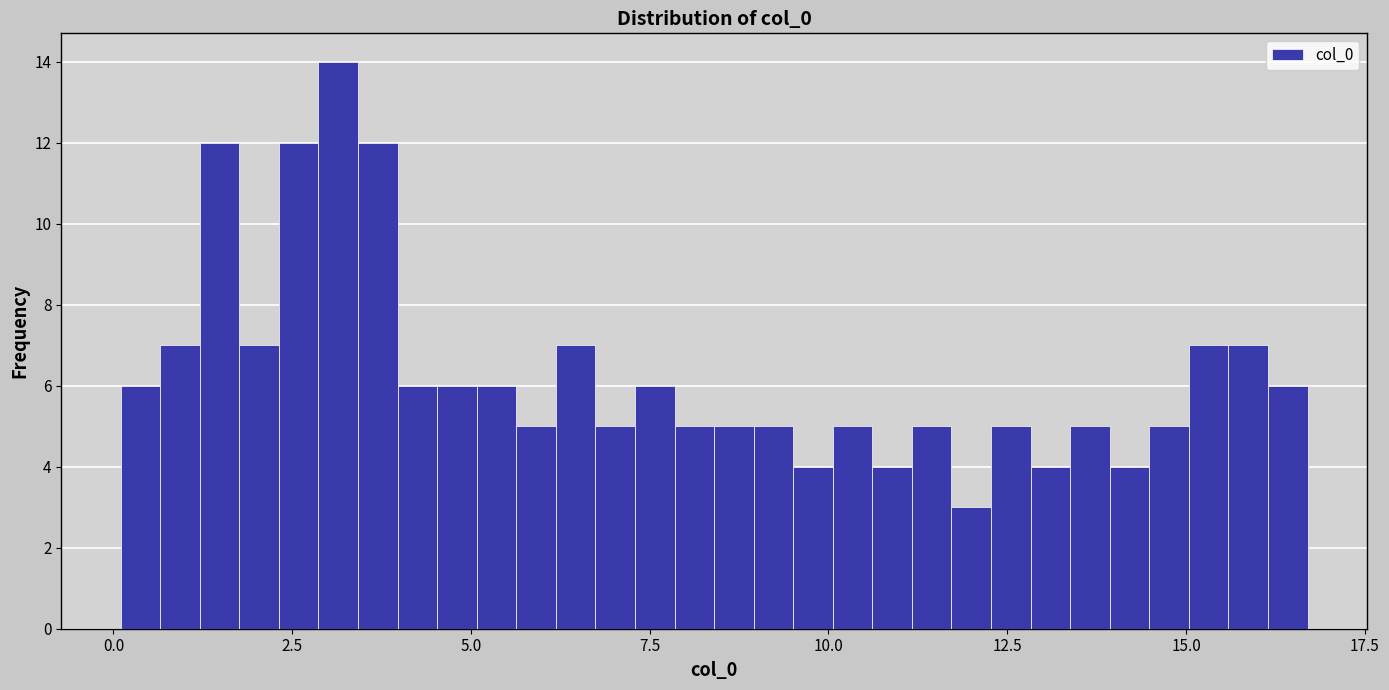

Read against the x-axis, roughly where is the centre of the tallest bar?

3.0